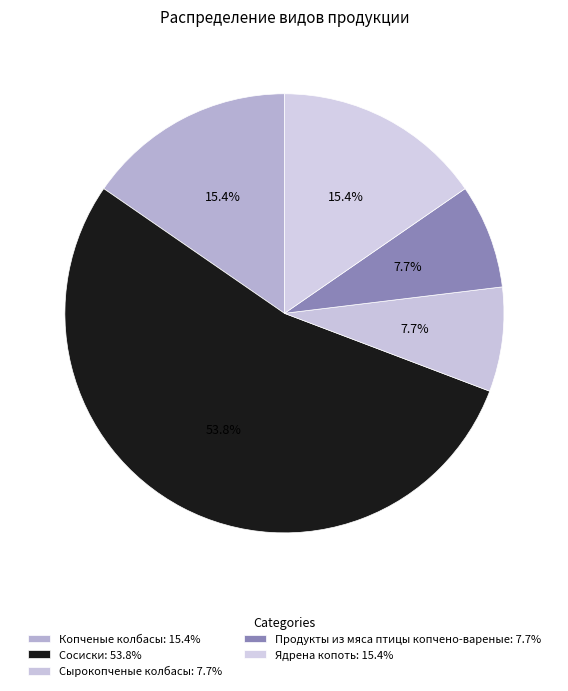

To the nearest percent, what is the average slice percentage?

20%